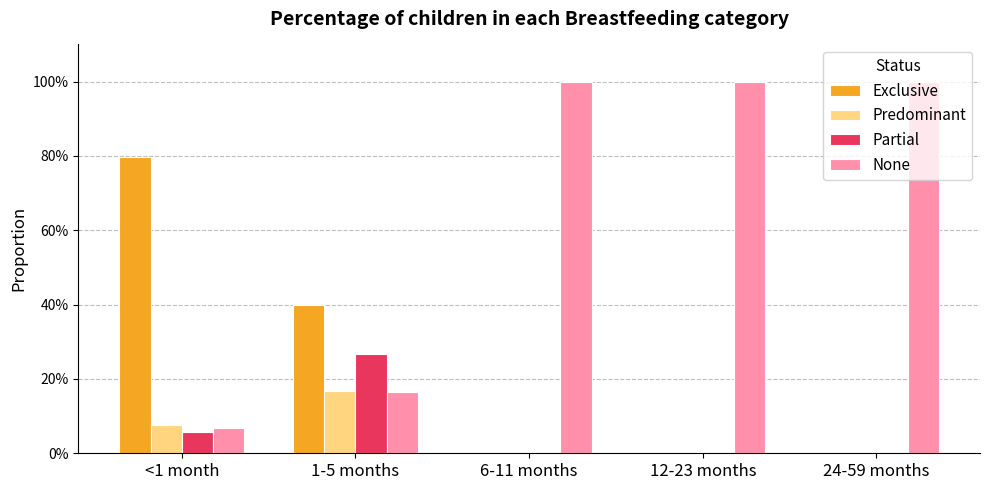

What position from the right is 12-23 months?

2